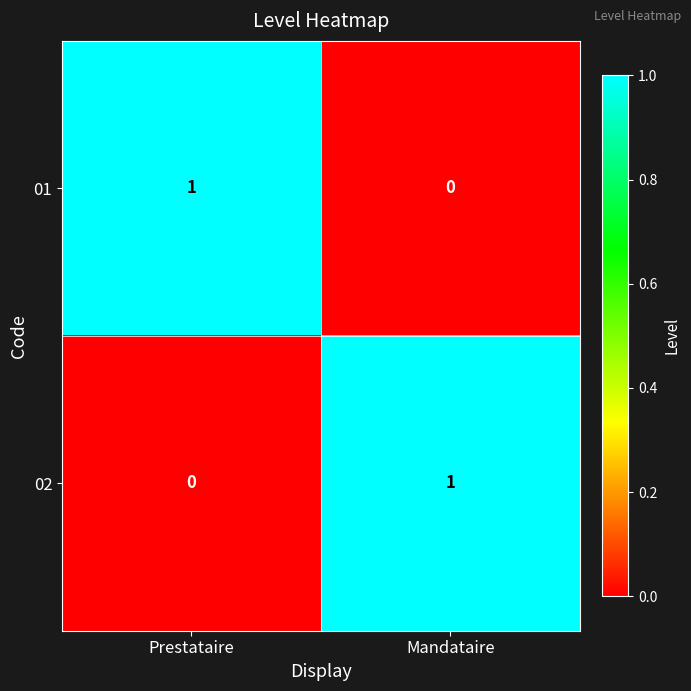

The 02 series shows 0 at Prestataire. True or false?

True